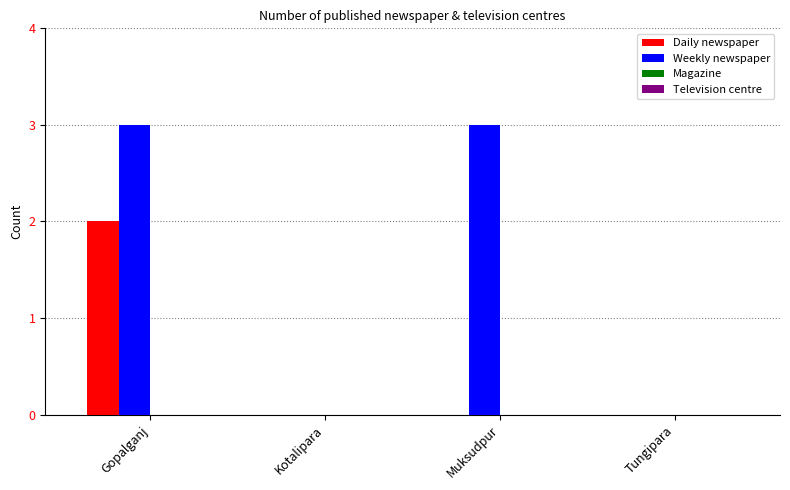

The Weekly newspaper series shows 0 at Kotalipara. True or false?

True